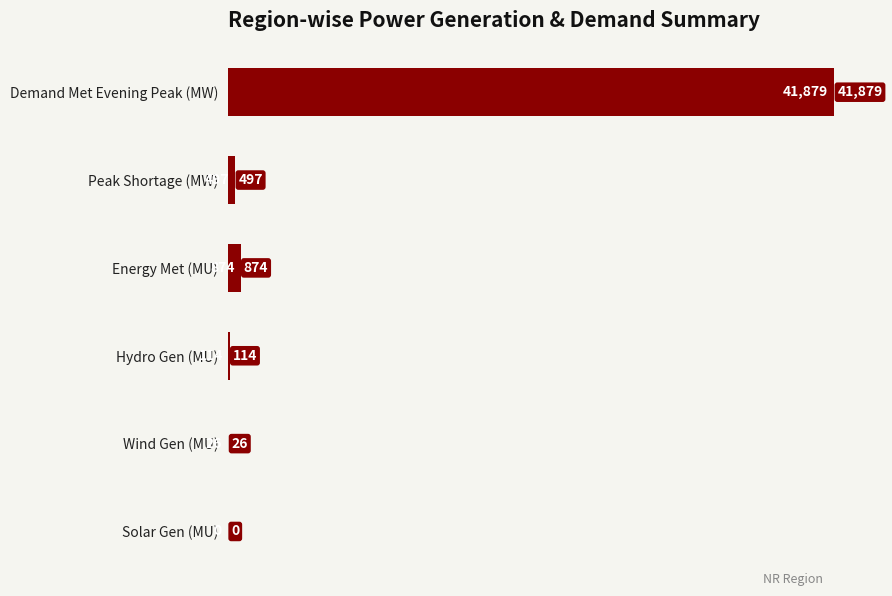

True or false: the data shows 10477 at Demand Met Evening Peak (MW).

False